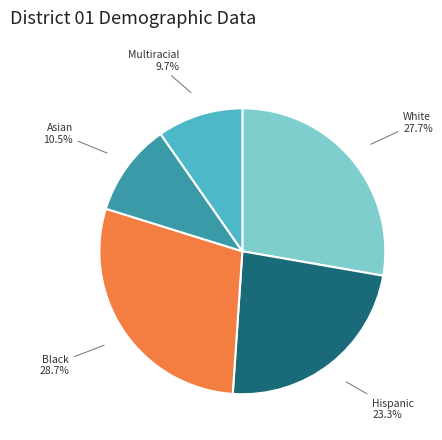

Does any single category account for the majority?

No